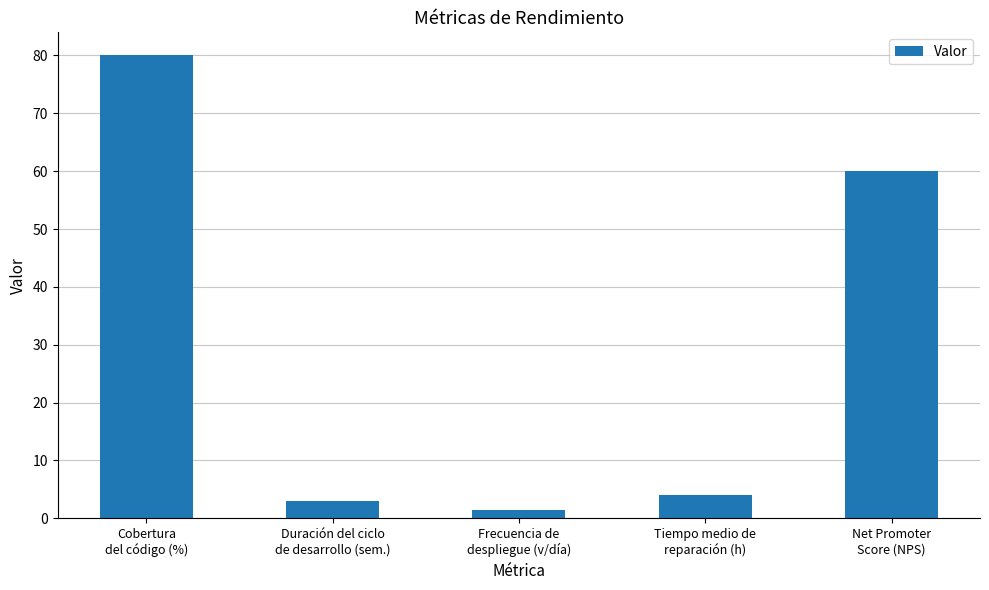

The chart shows a value of 1.0 at Tiempo medio de
reparación (h). True or false?

False